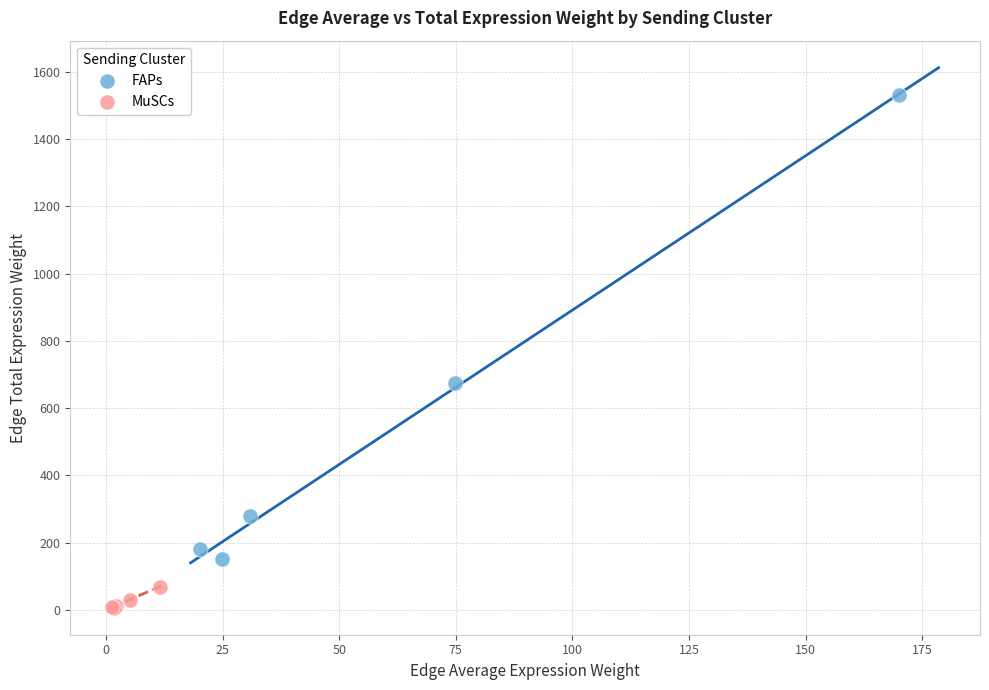

Which series has the widest spread of Y values?

FAPs